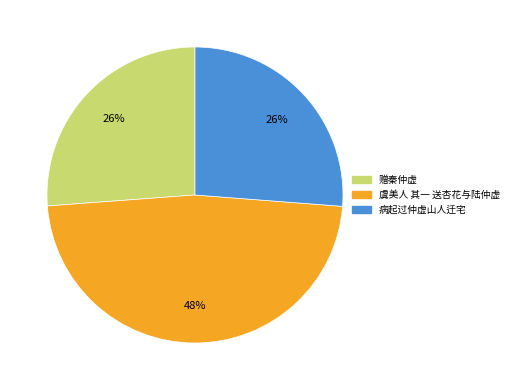

Do 赠秦仲虚 and 虞美人 其一 送杏花与陆仲虚 together represent more than half of the pie?

Yes